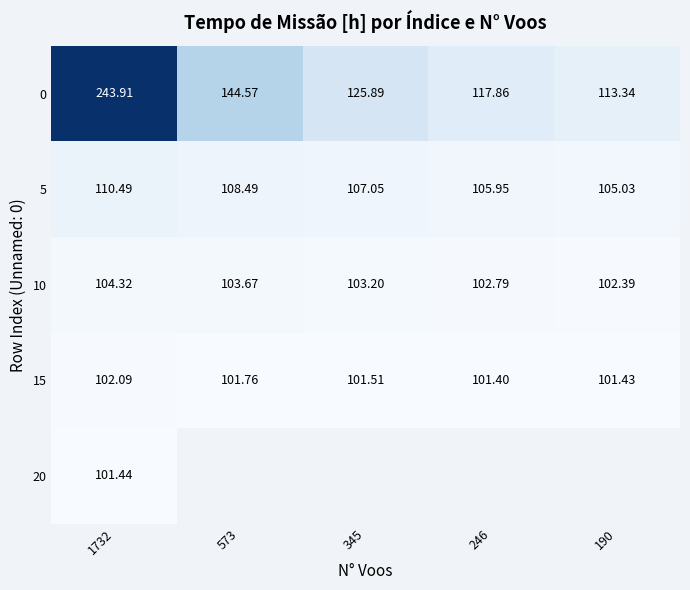

How many distinct data groups are displayed?

5